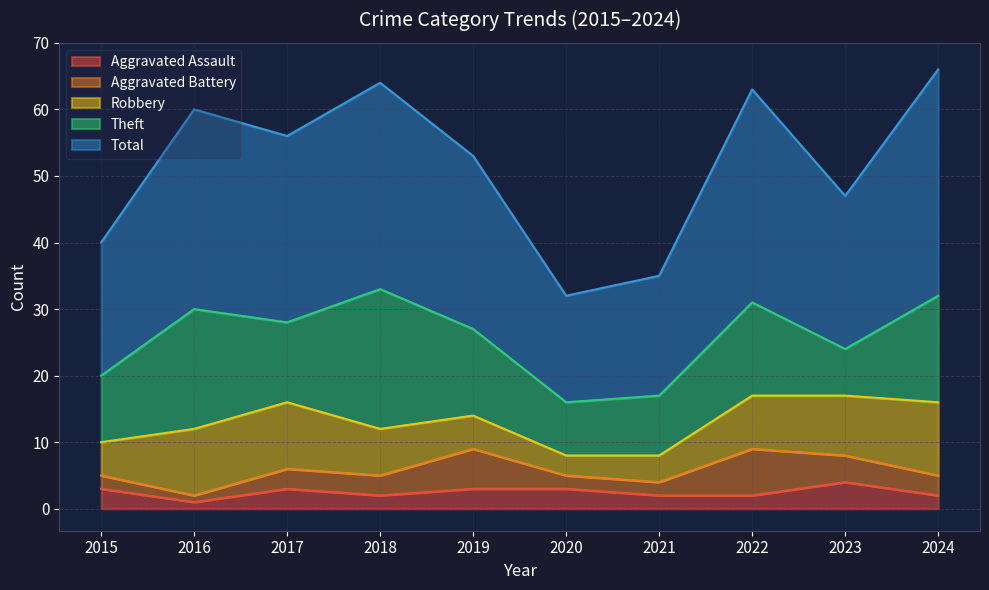

How many Aggravated Assault values are between 2 and 3?

8